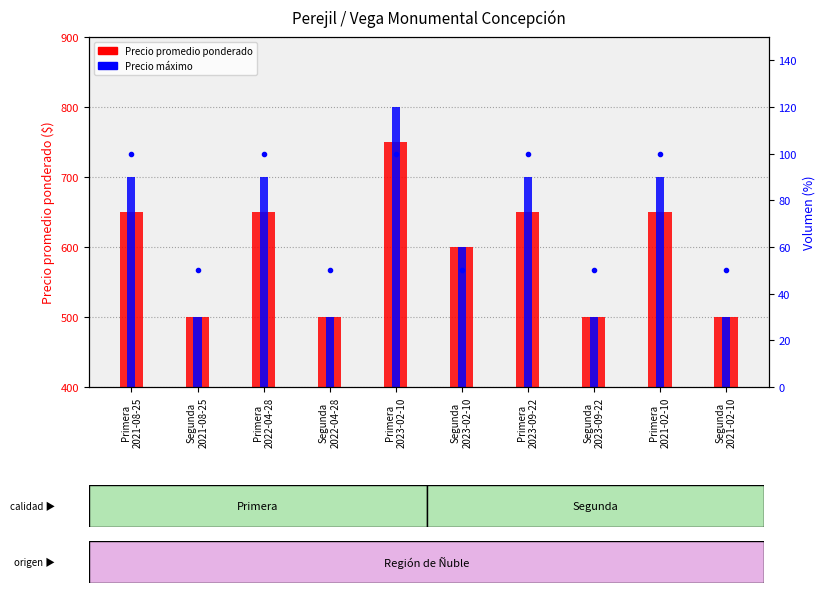

At which label is Precio promedio ponderado closest to 625?

Primera
2021-08-25